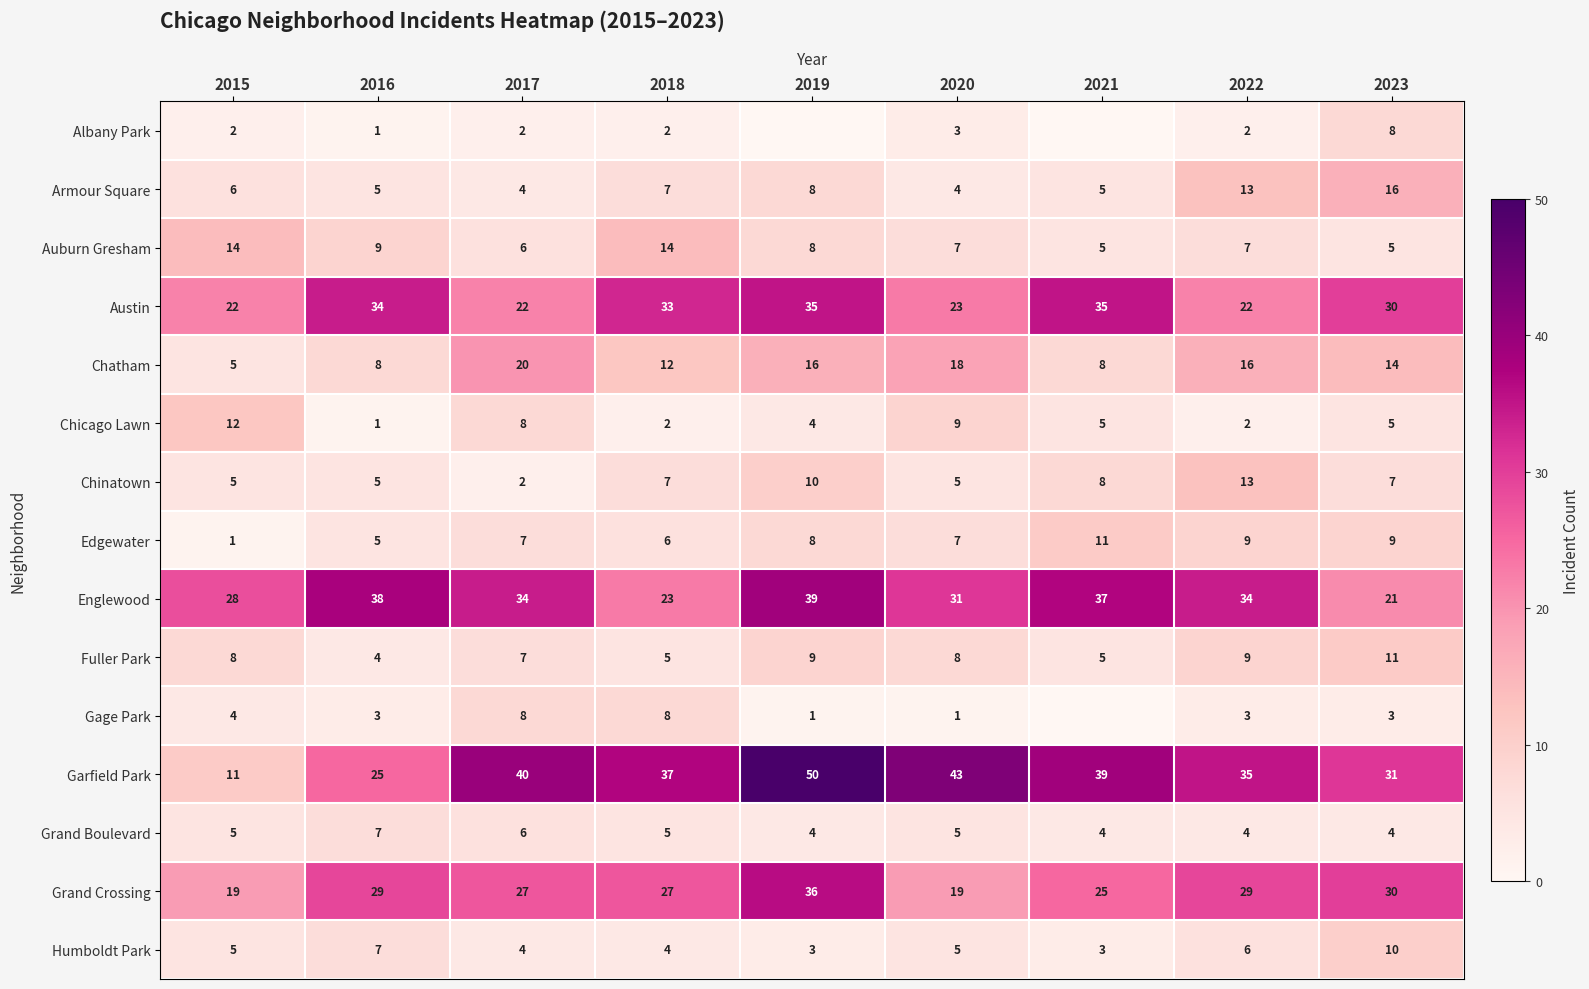

Between 2015 and 2017, which series saw the biggest shift?

Garfield Park